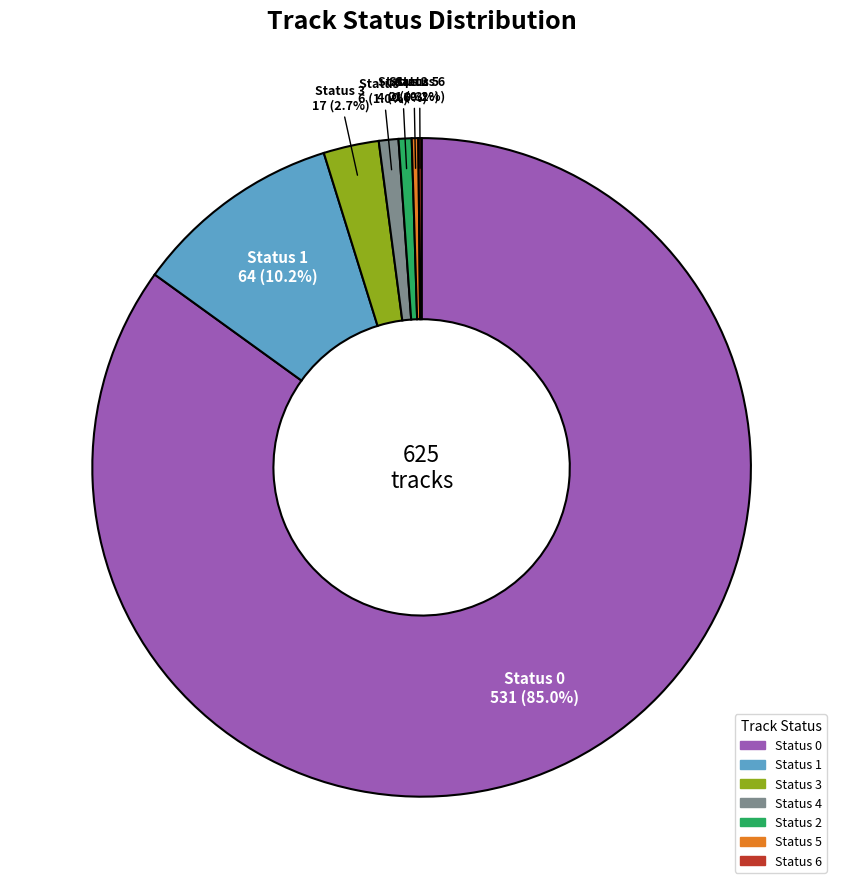

To the nearest percent, what is the difference between the largest and smallest slice percentages?

85%